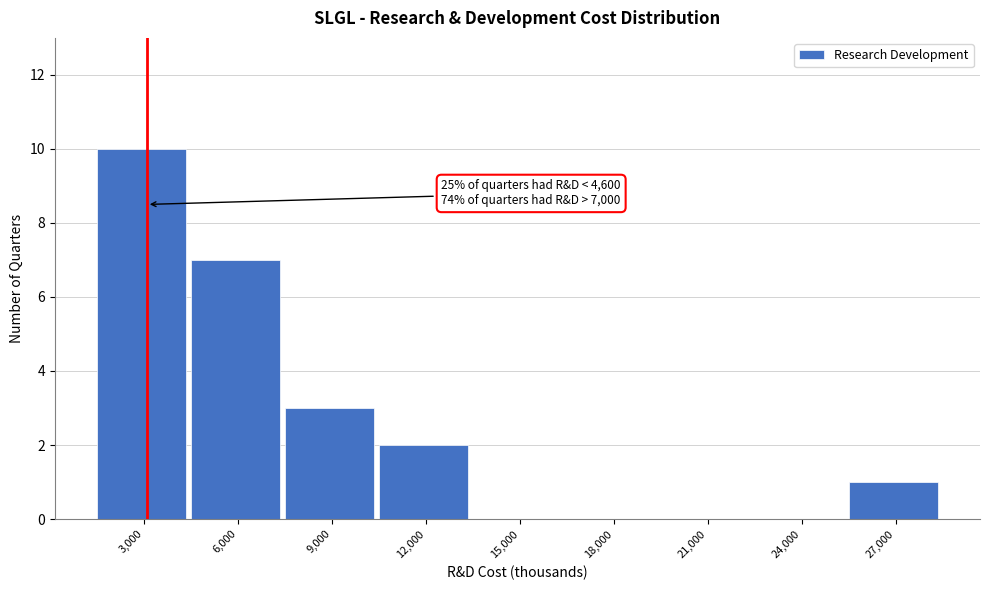

Reading left to right, list all the values displayed in this chart.

3,000=10	6,000=7	9,000=3	12,000=2	15,000=0	18,000=0	21,000=0	24,000=0	27,000=1